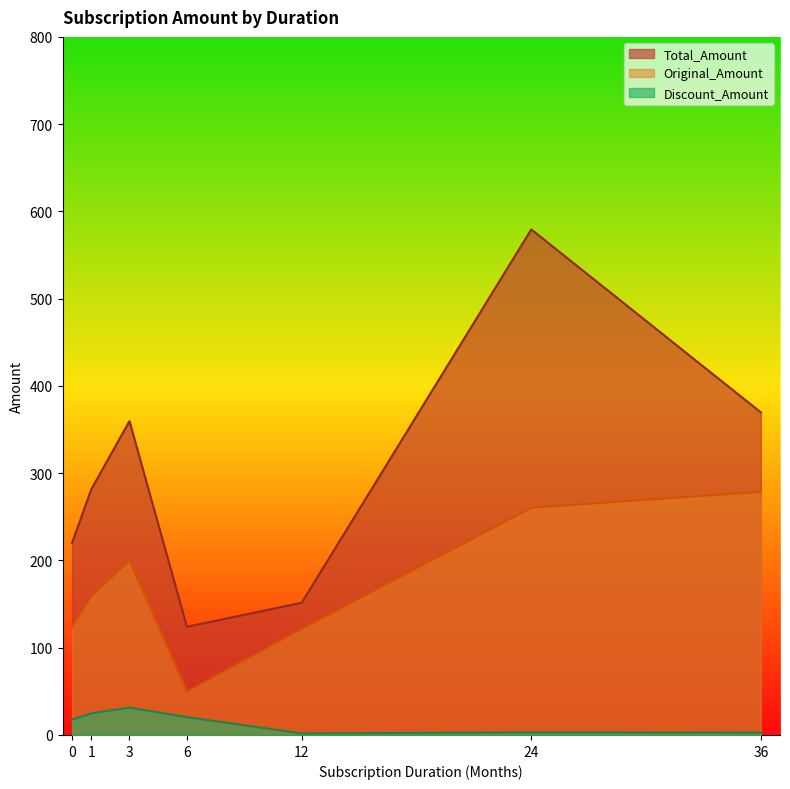

List the labels in order of Total_Amount value, largest first.

24, 36, 3, 1, 0, 12, 6